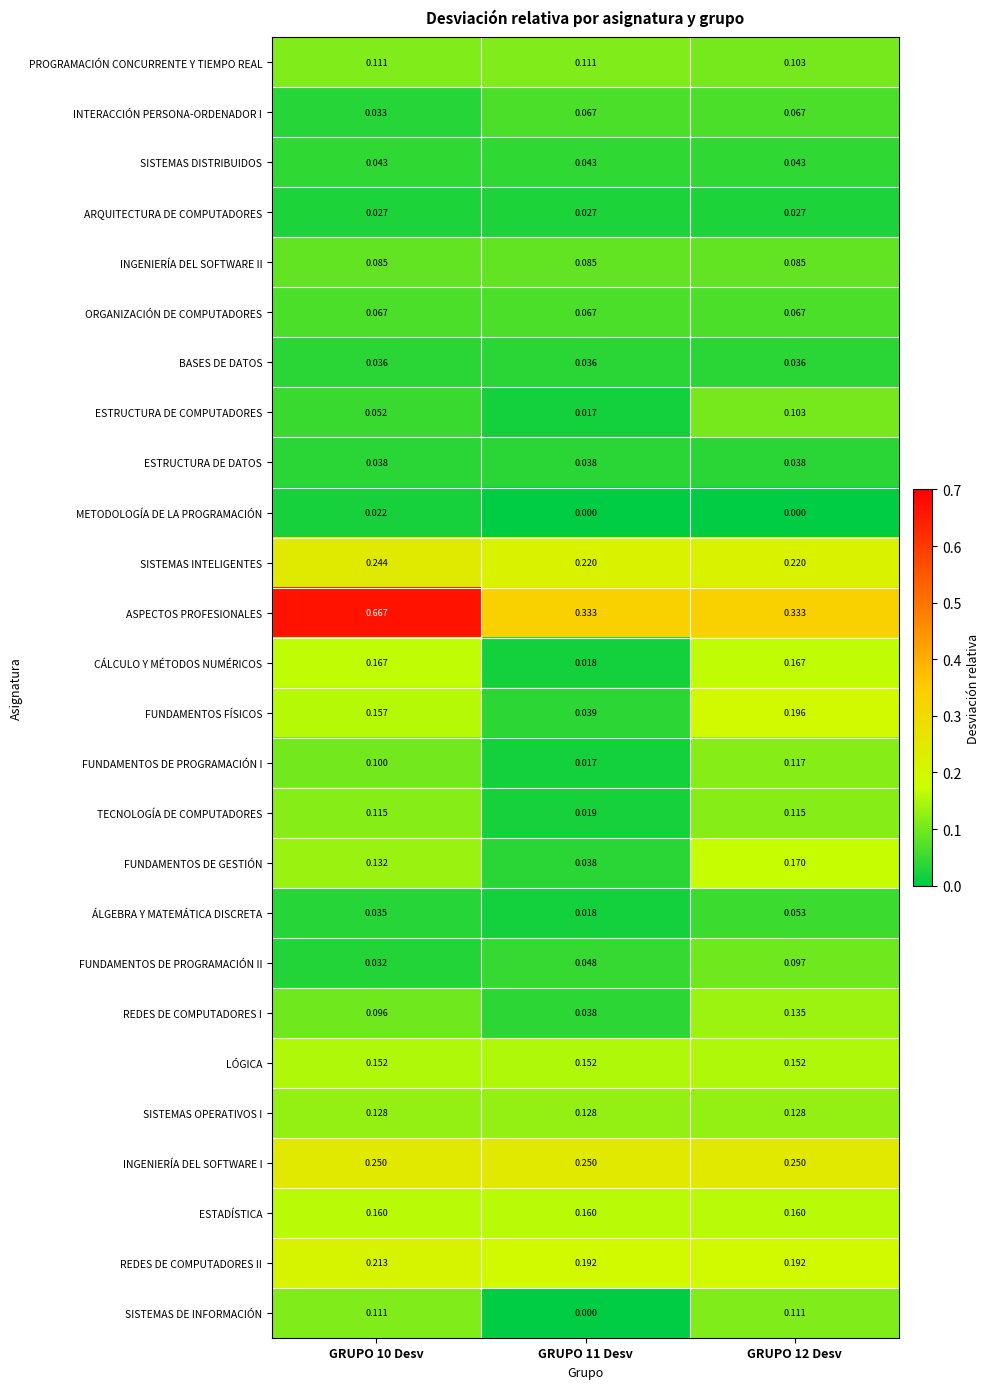

Which series changed the most between GRUPO 10 Desv and GRUPO 11 Desv?

ASPECTOS PROFESIONALES